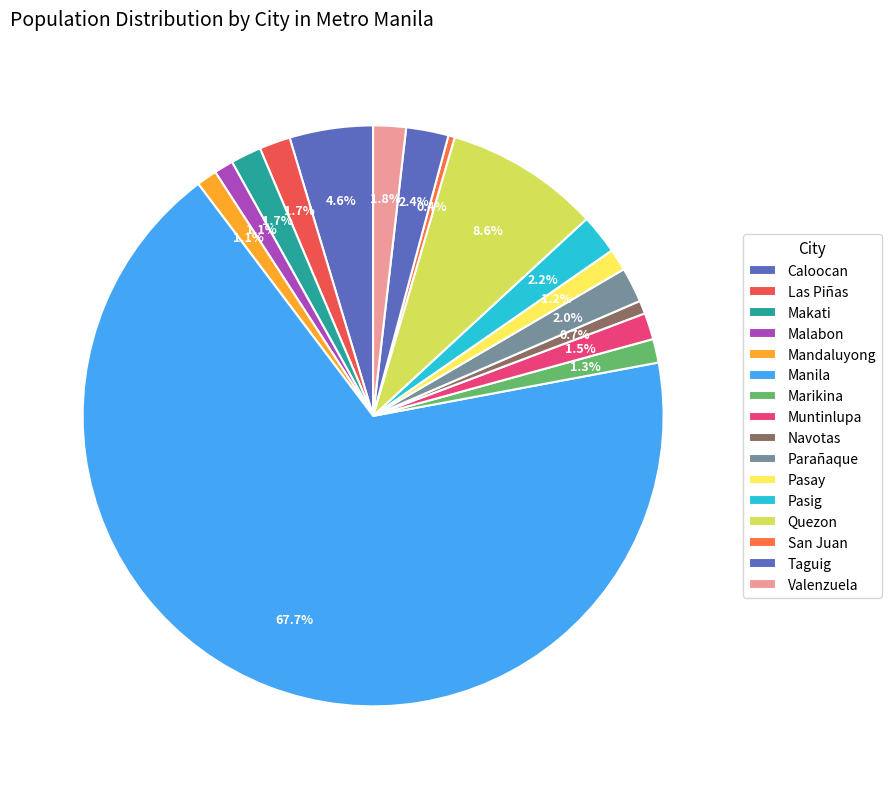

To the nearest percent, what portion does Marikina represent?

1%